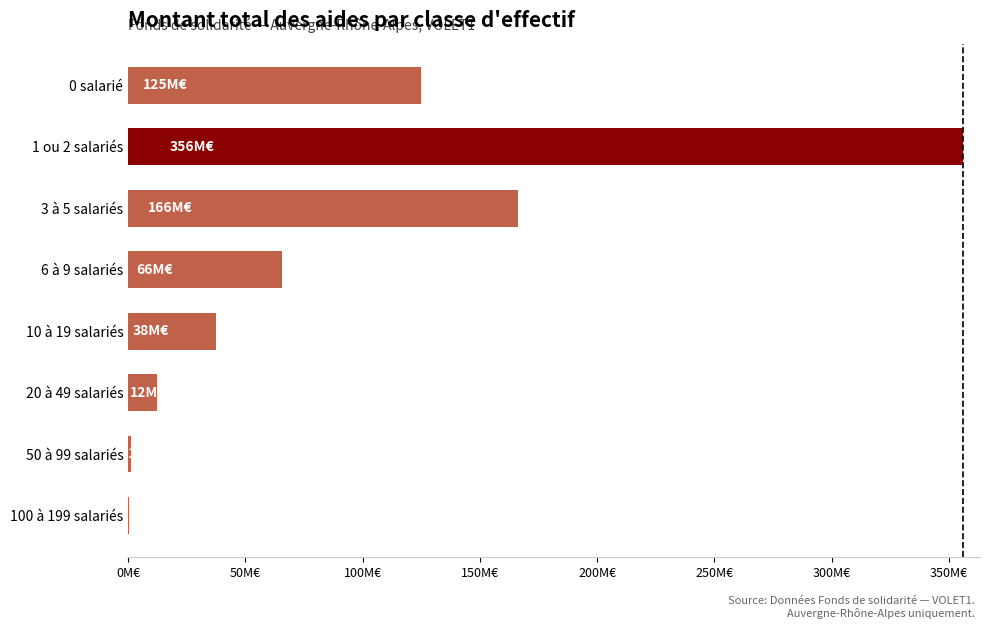

Are the bars horizontal?

Yes